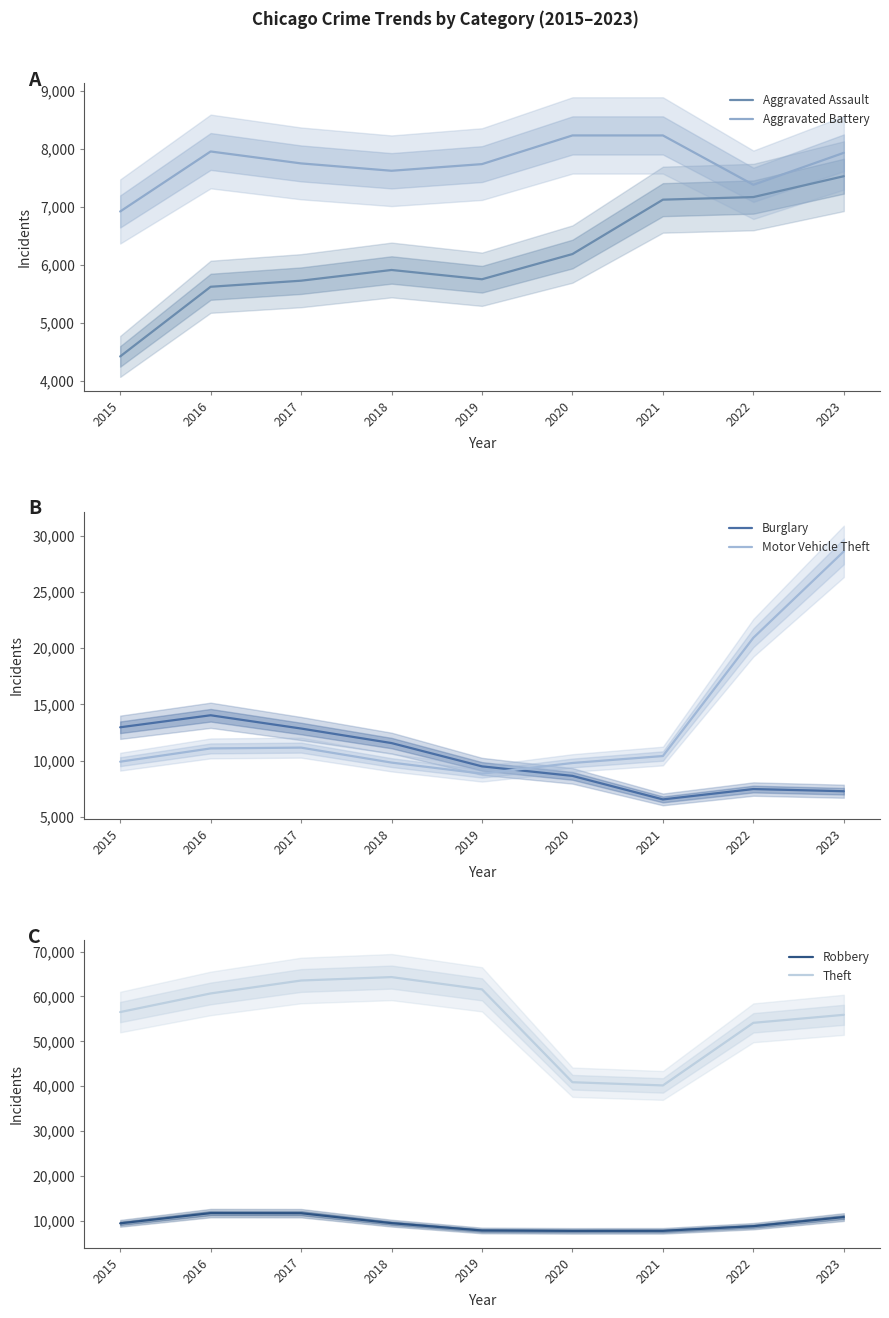

Where is the first local minimum for Aggravated Assault?

2019